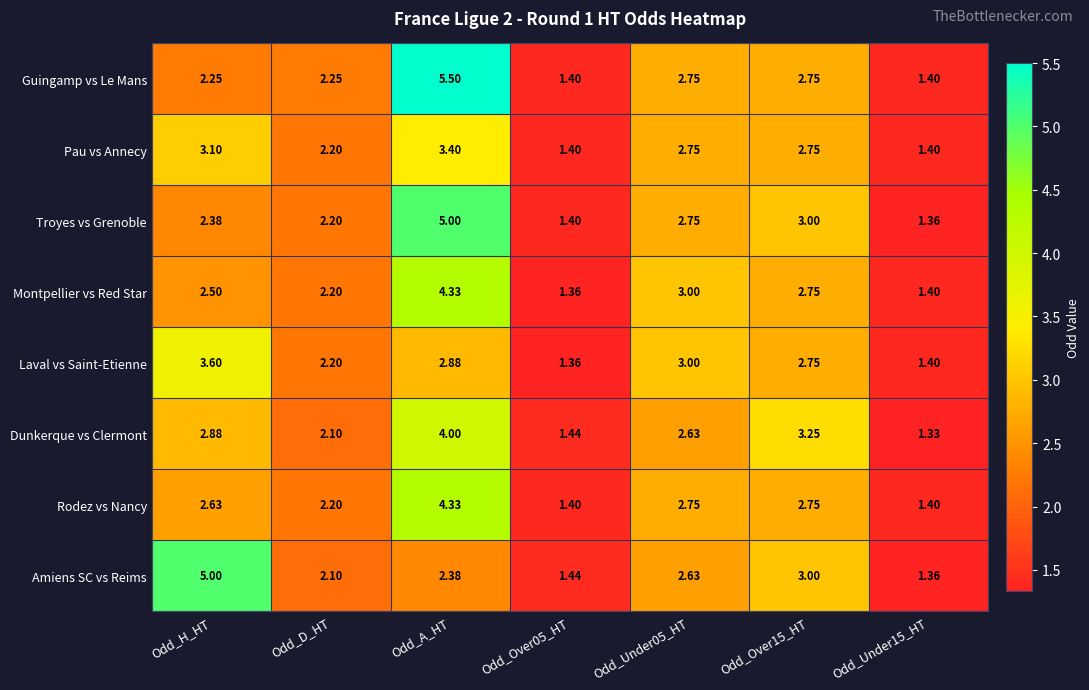

At how many categories does at least one series exceed 2?

5